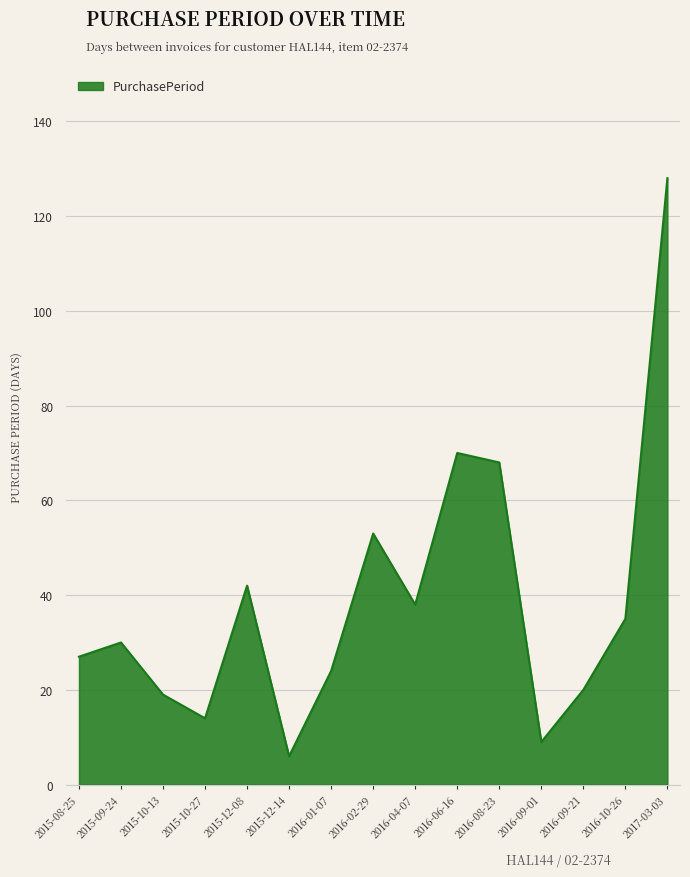

What is the maximum value shown in the chart?

128